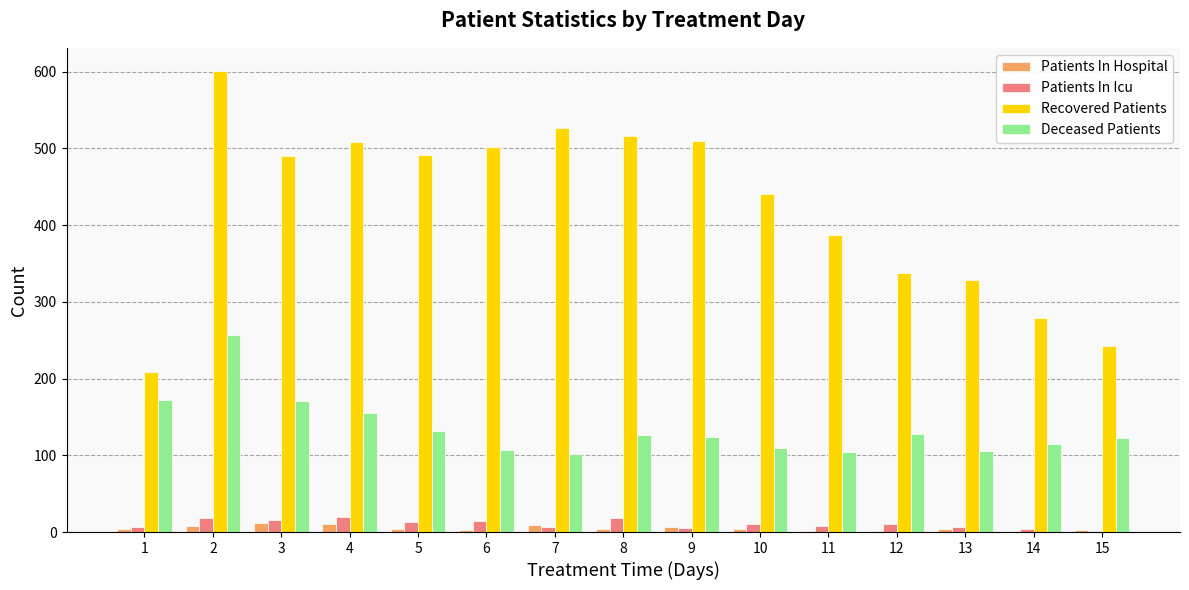

What is the approximate value of Deceased Patients at 4, to the nearest 50?

150